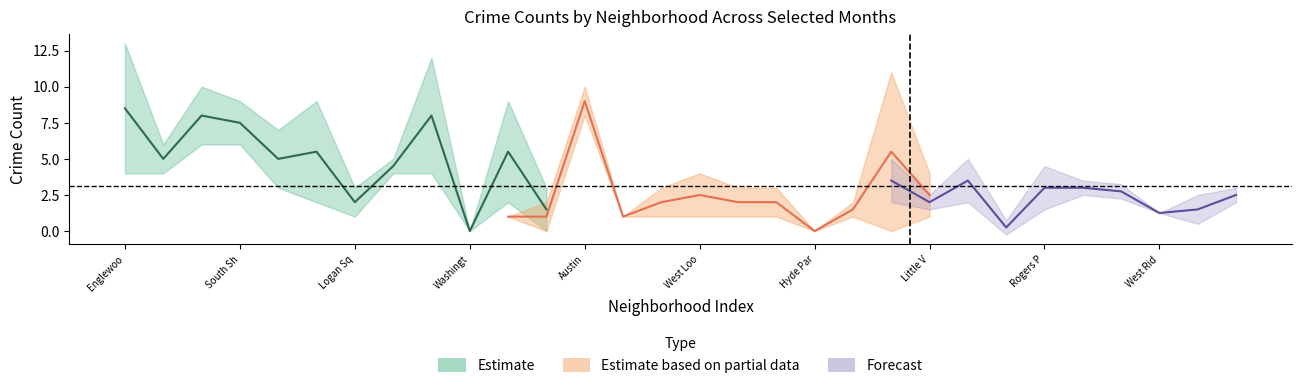

Is it true that January 2021 equals 3 at Ukrainian Village?

True